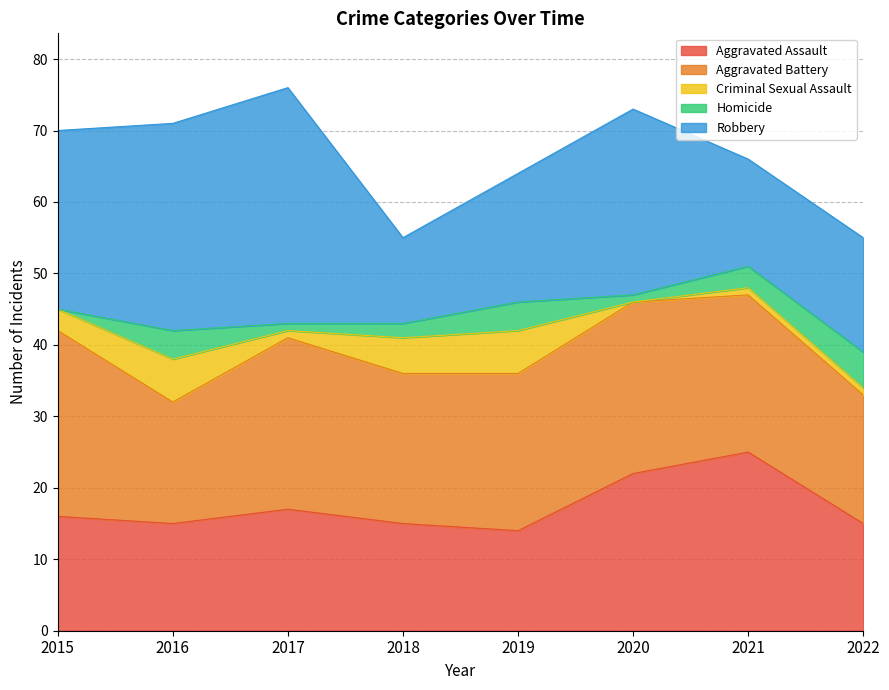

How many distinct data groups are displayed?

5